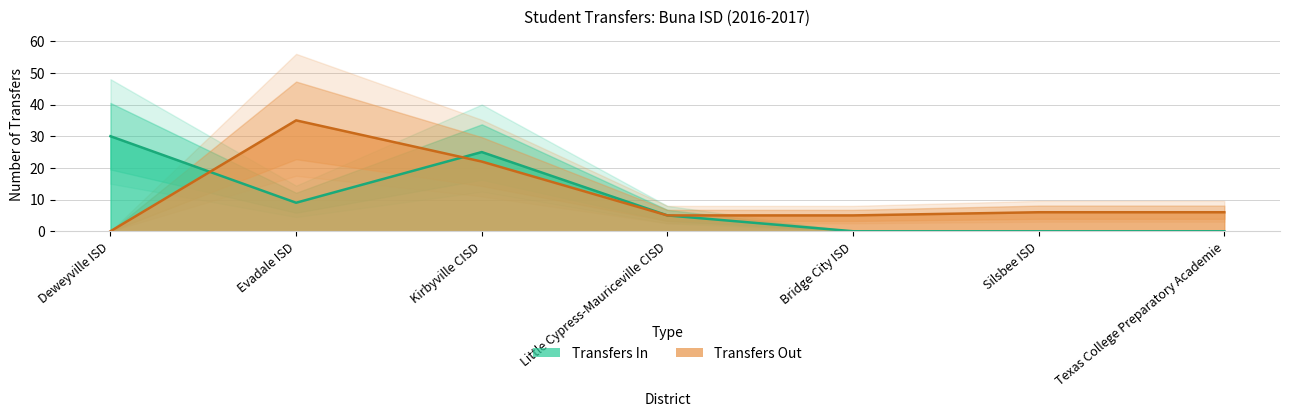

Between Kirbyville CISD and Bridge City ISD, which series saw the biggest shift?

Transfers In